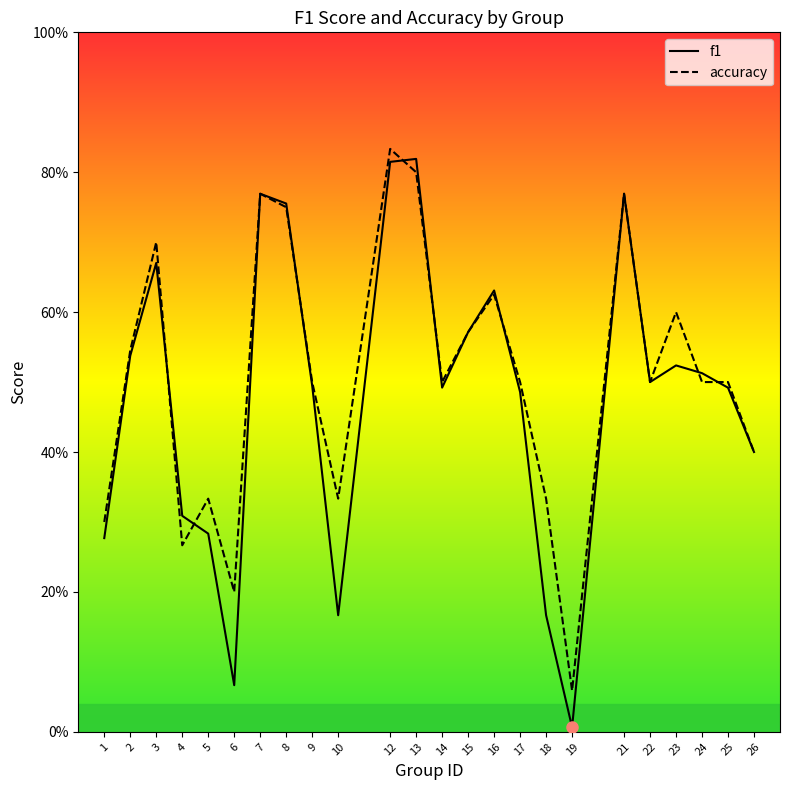

At which category does the chart reach its peak across all series?

12